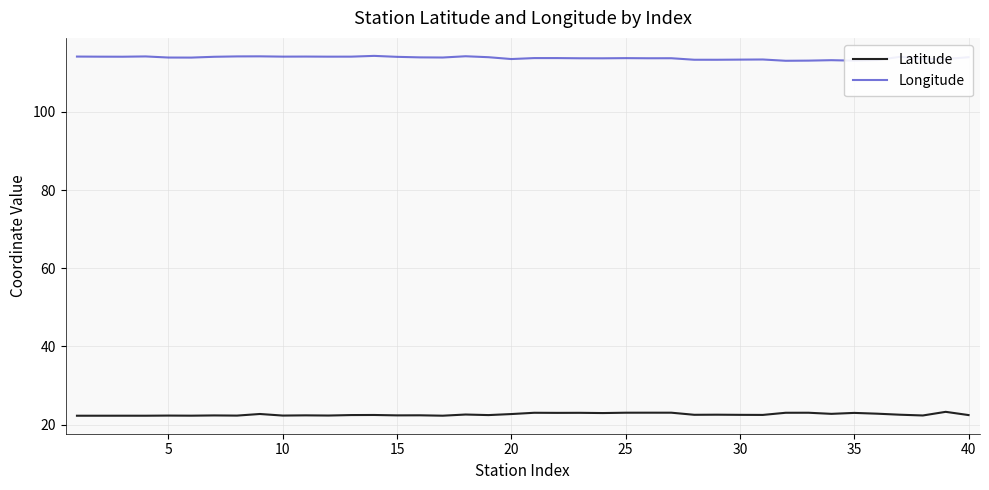

What is the minimum value for Latitude?

22.3